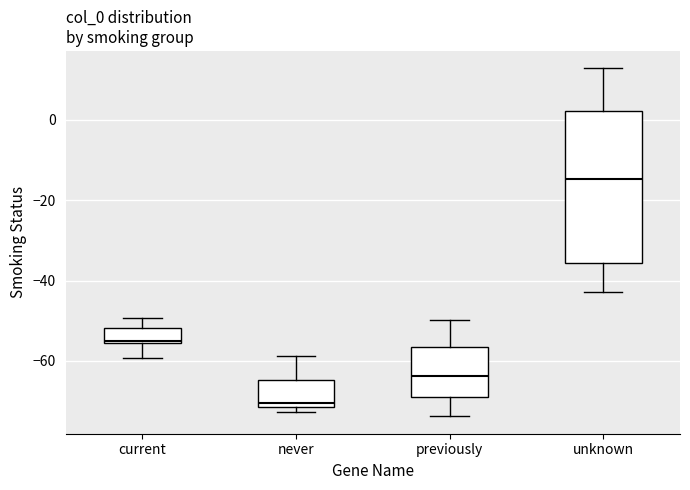

Which box has the lowest median line?

never